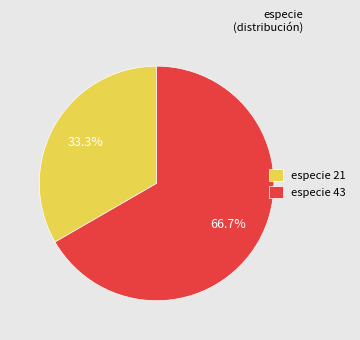

Between especie 21 and especie 43, which is larger?

especie 43